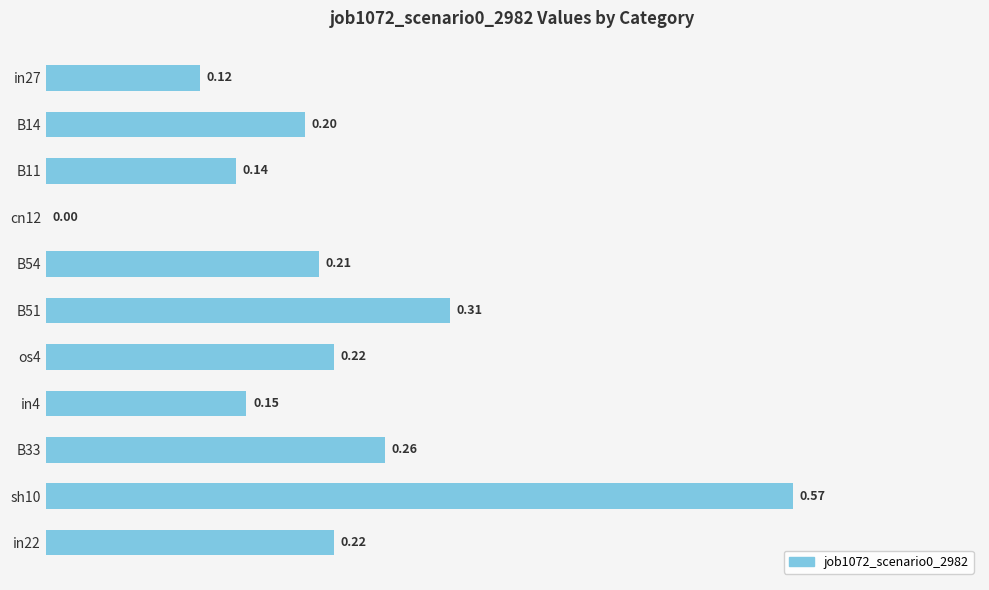

What is the sum of all values?

2.4